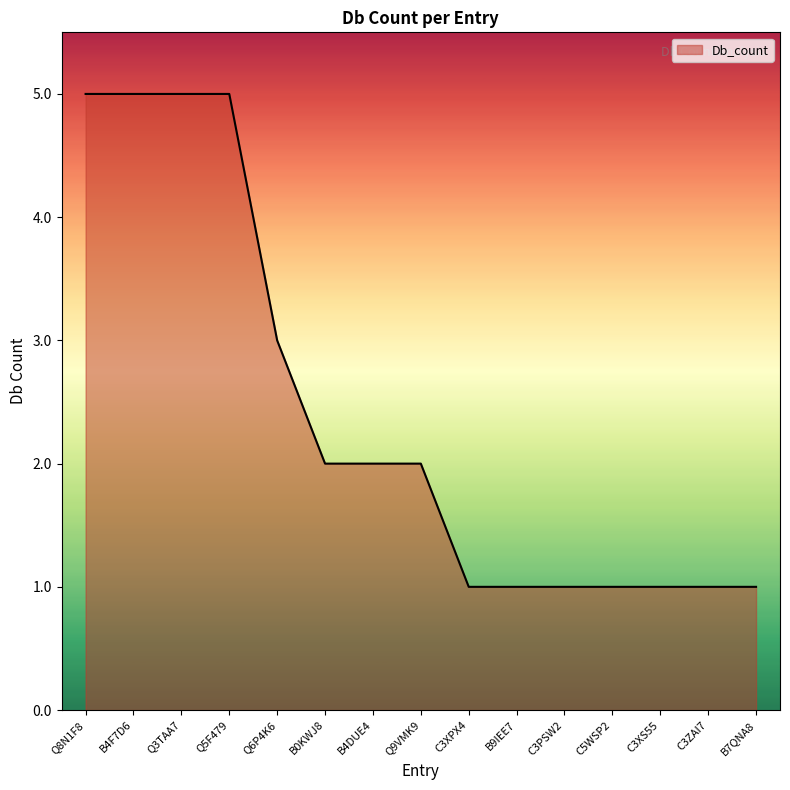

What is the difference between the values at Q6P4K6 and B4DUE4?

1